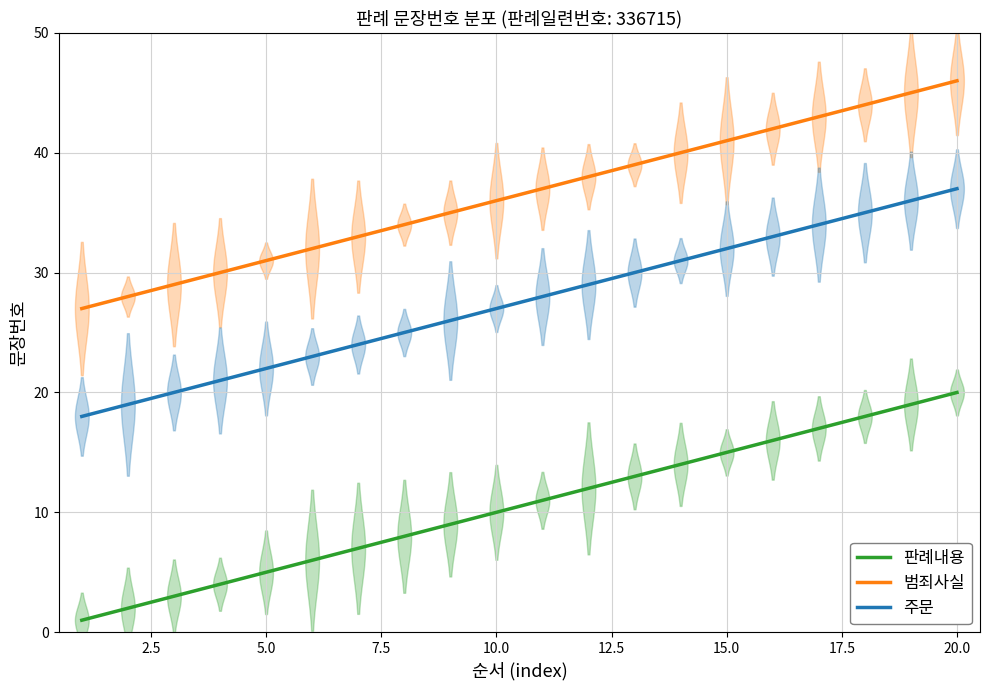

What is the sum of the 주문 values at 5 and 8?

47